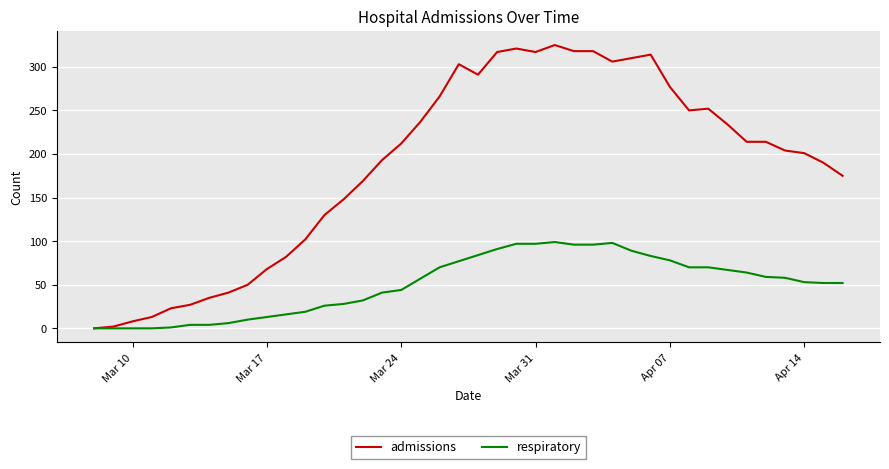

What is the maximum value for admissions?

325